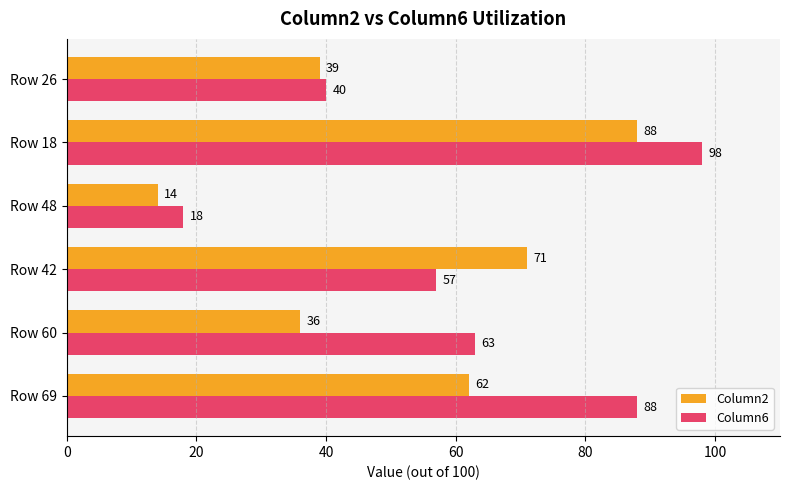

What is the average value of the Column2 series?

51.7